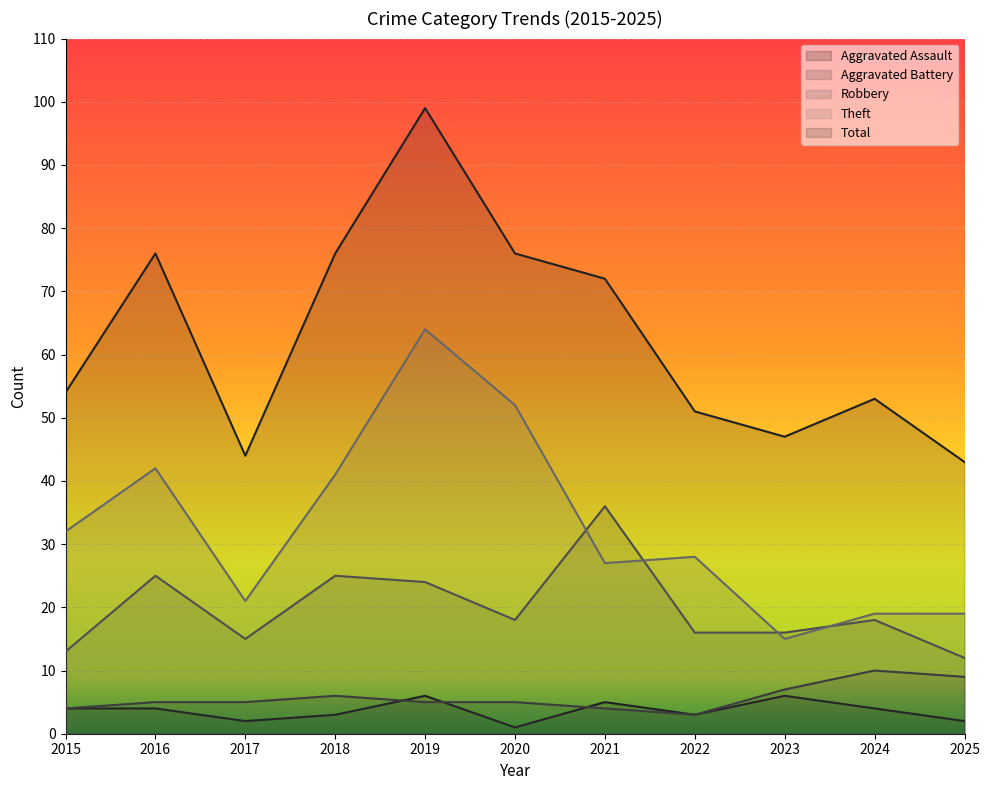

What is the value of the Robbery point at the 11th from the left?

12